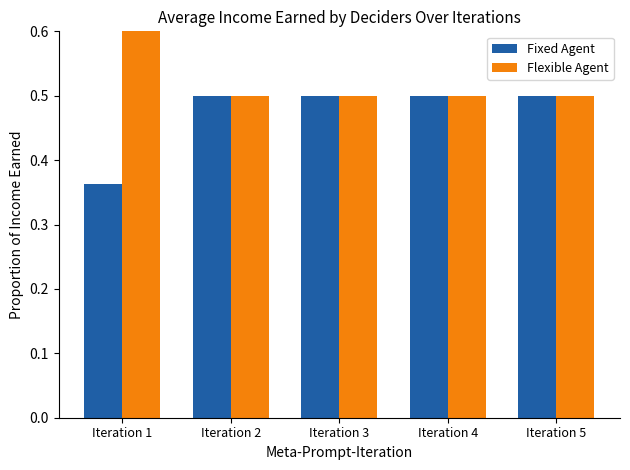

The value of Fixed Agent at Iteration 5 is 0.5. True or false?

True